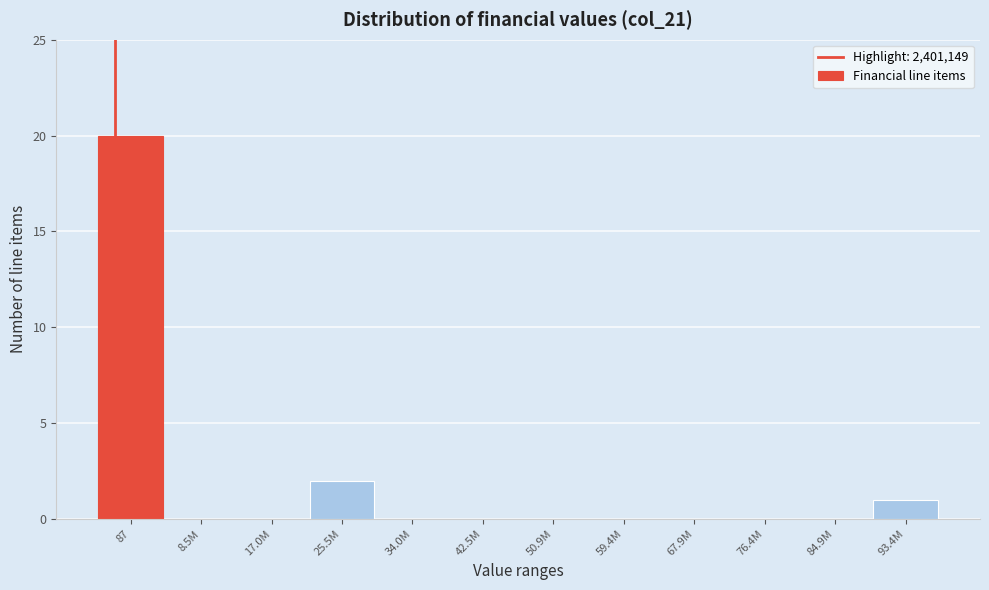

Reading left to right, what are all the values shown in this chart?

87=20	8.5M=0	17.0M=0	25.5M=2	34.0M=0	42.5M=0	50.9M=0	59.4M=0	67.9M=0	76.4M=0	84.9M=0	93.4M=1